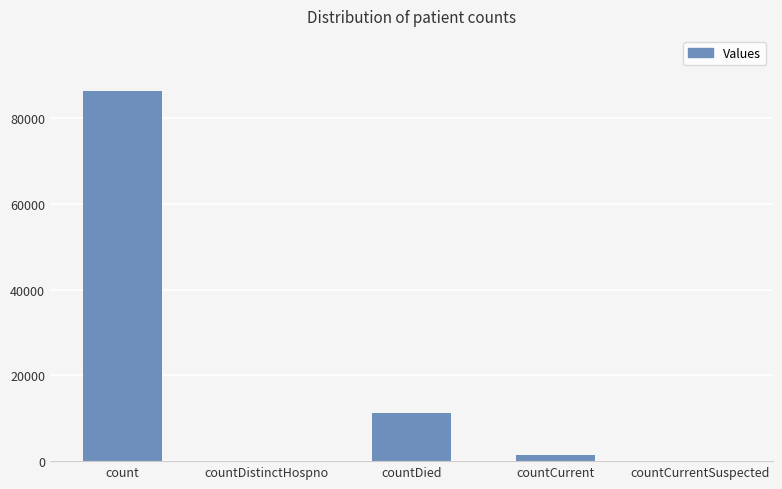

What is the sum of the values at count and countDistinctHospno?

86179